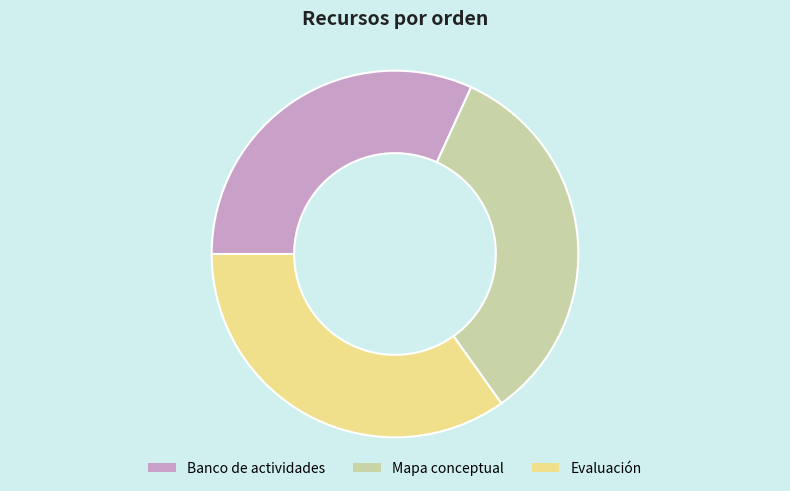

Do Mapa conceptual and Evaluación together represent more than half of the pie?

Yes